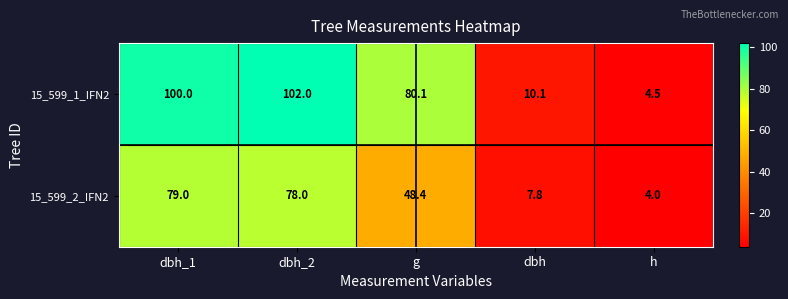

What is the difference between the maximum and minimum values in the 15_599_2_IFN2 series?

75.0